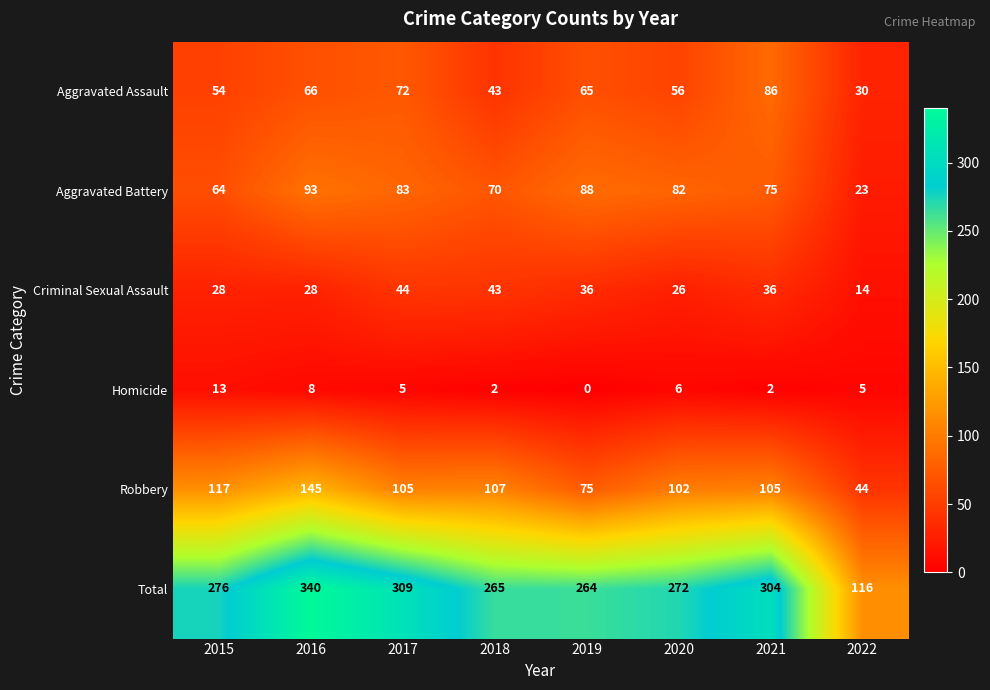

Which series changed the most between 2016 and 2020?

Total